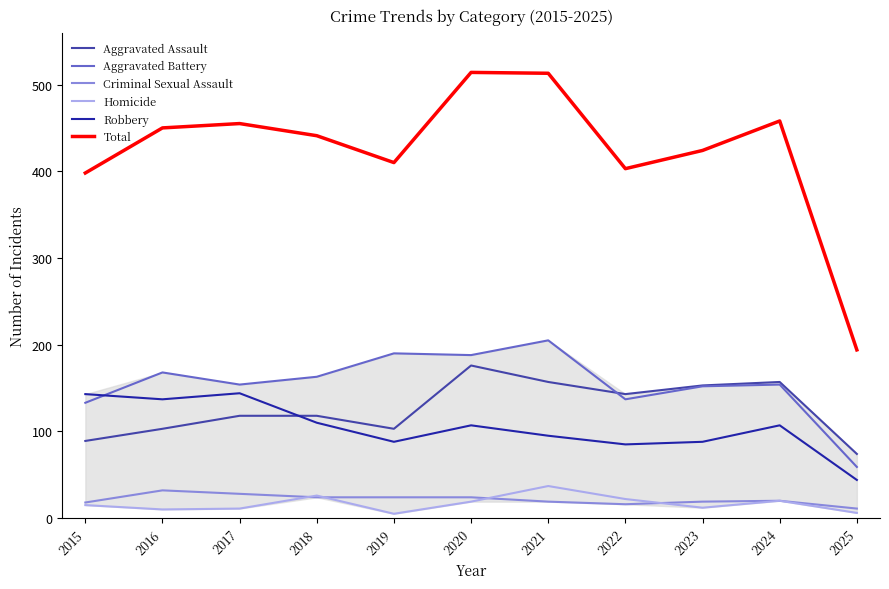

The Aggravated Assault series shows 44 at 2017. True or false?

False